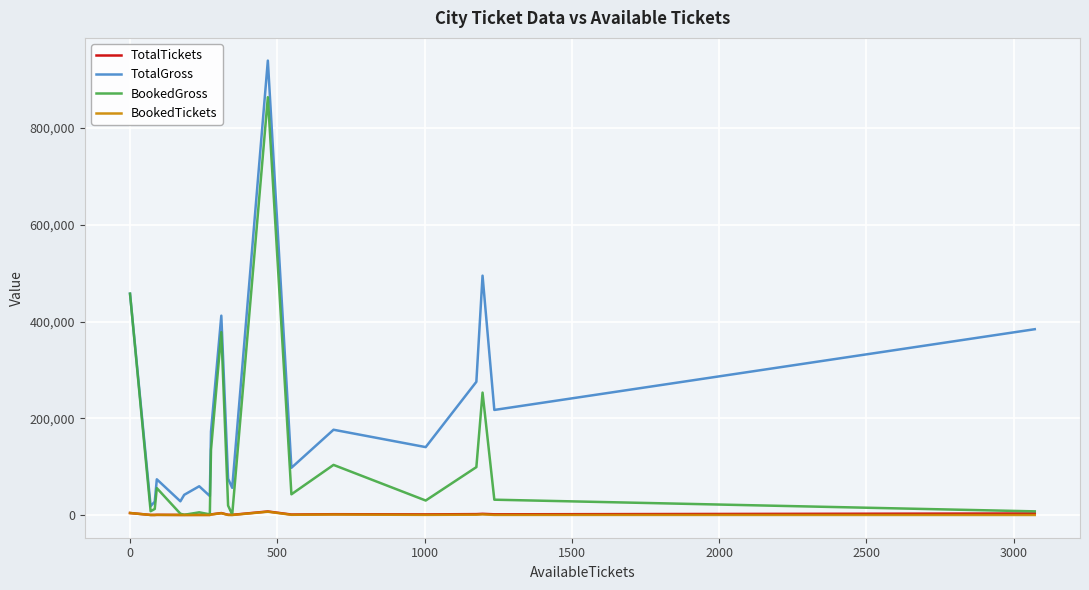

At how many categories does at least one series exceed 907326?

1